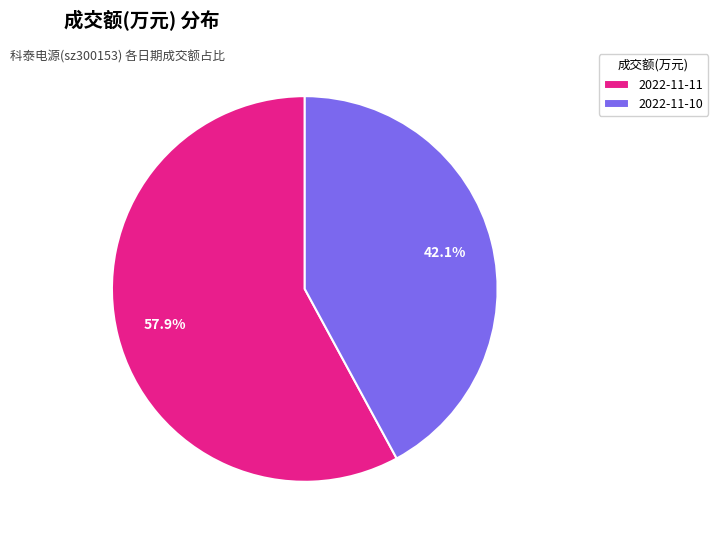

Which category accounts for the majority?

2022-11-11